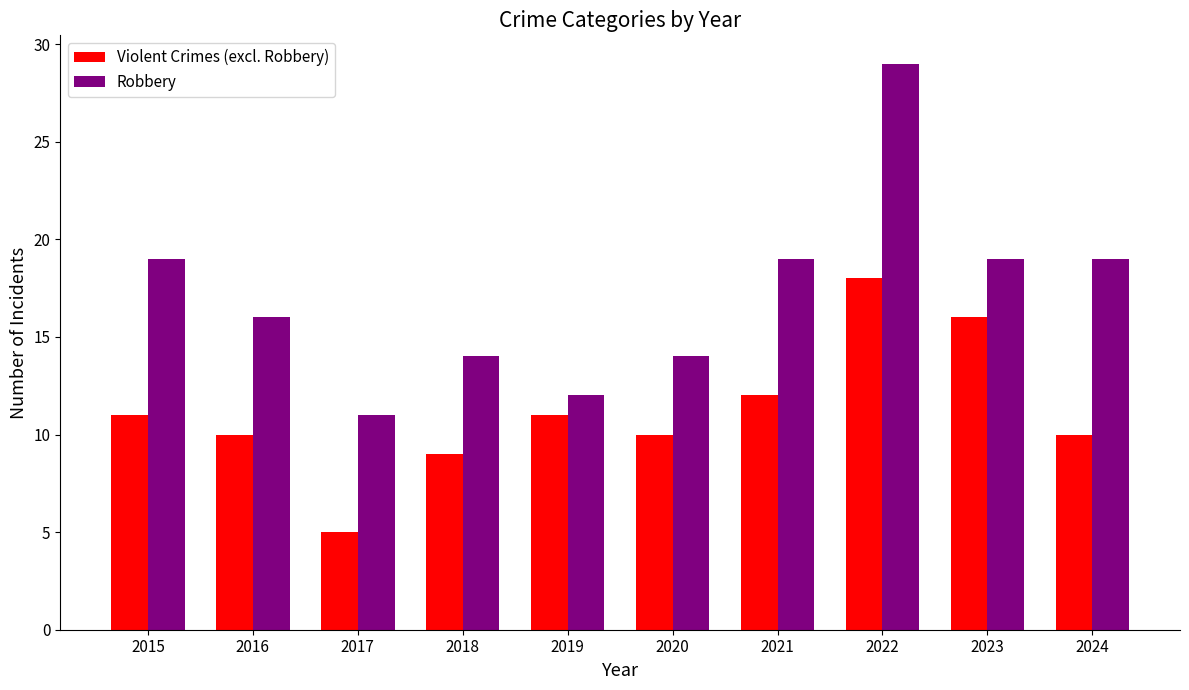

True or false: Violent Crimes (excl. Robbery) has a value of 8 at 2017.

False